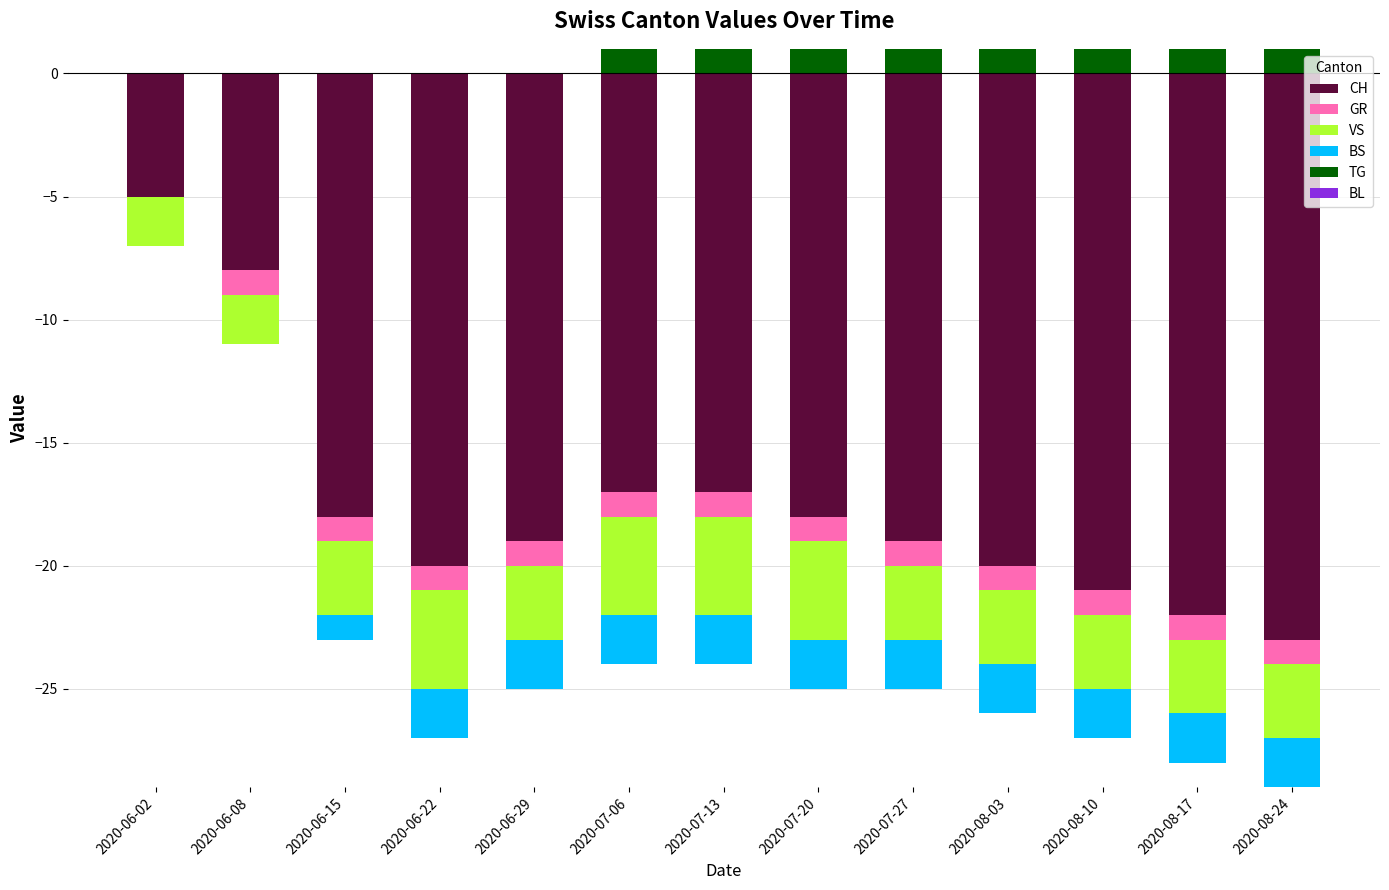

Which series changed the most between 2020-06-02 and 2020-08-10?

TG